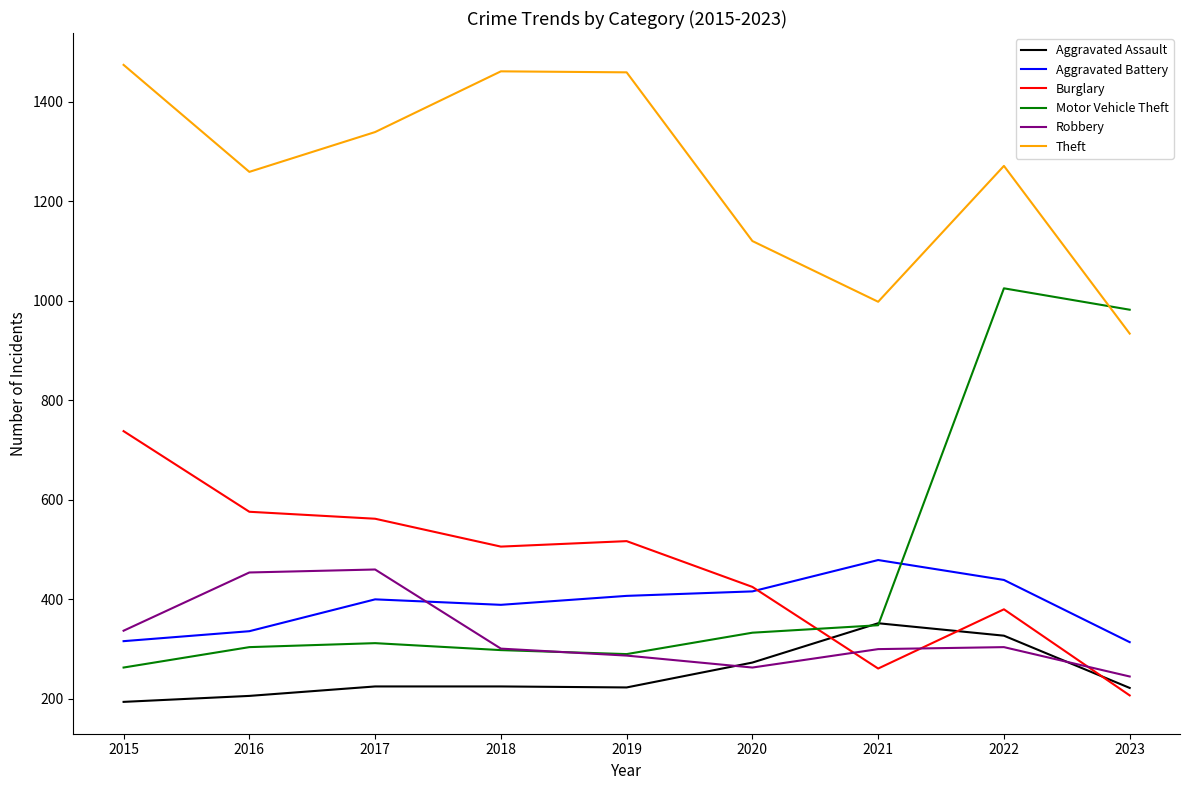

The value of Motor Vehicle Theft at 2019 is 402. True or false?

False